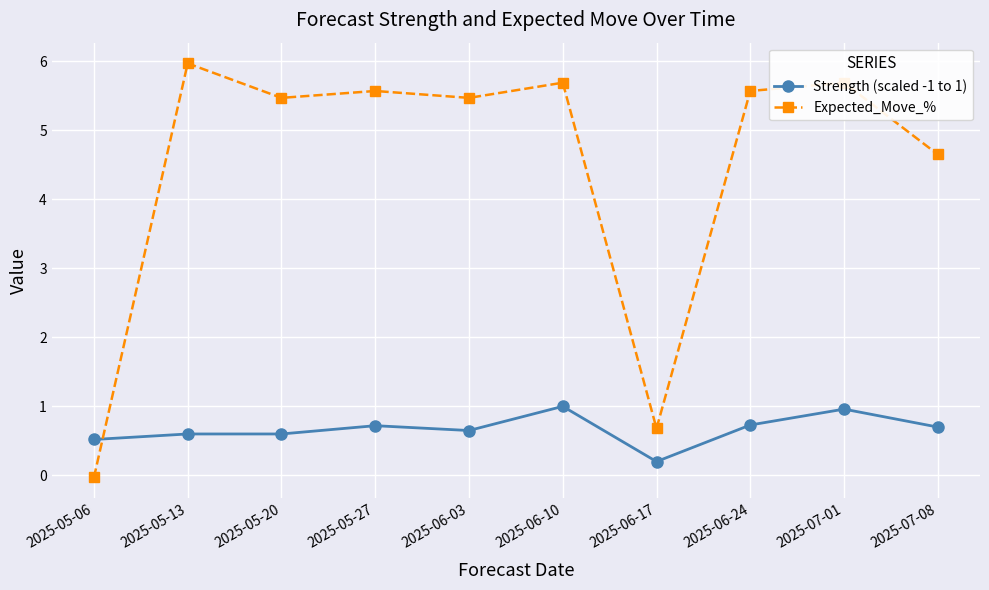

The value of Expected_Move_% at 2025-05-27 is 2.3. True or false?

False